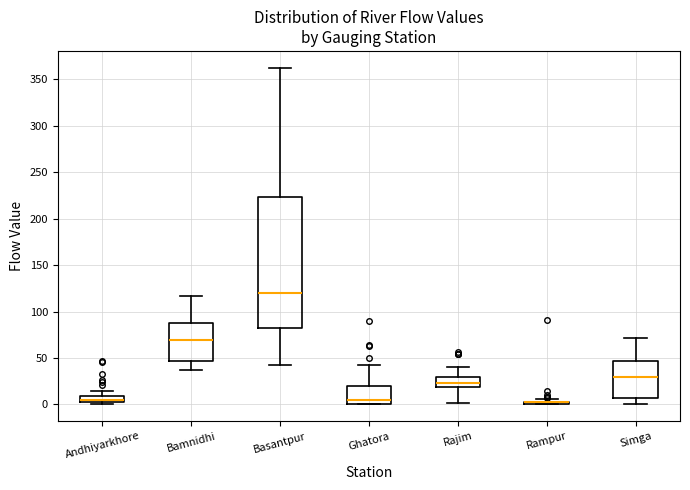

Where does the lower whisker of the box for Rajim end on the y-axis? The values are not printed on the chart, so give them approximately, as read against the axis.

0